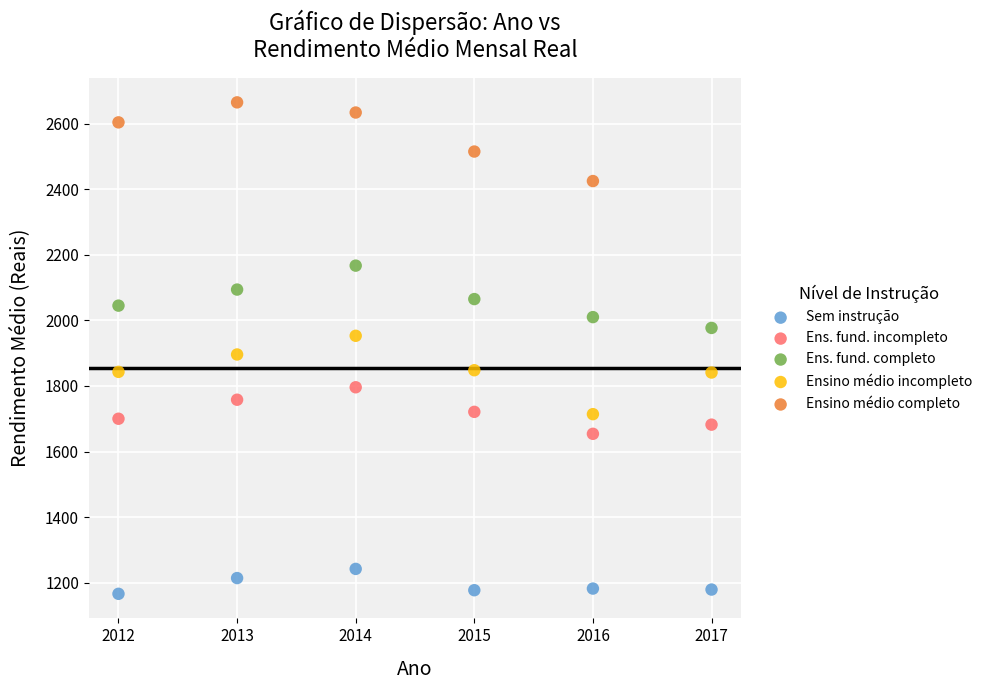

Which series contains the highest Y value?

Ensino médio completo